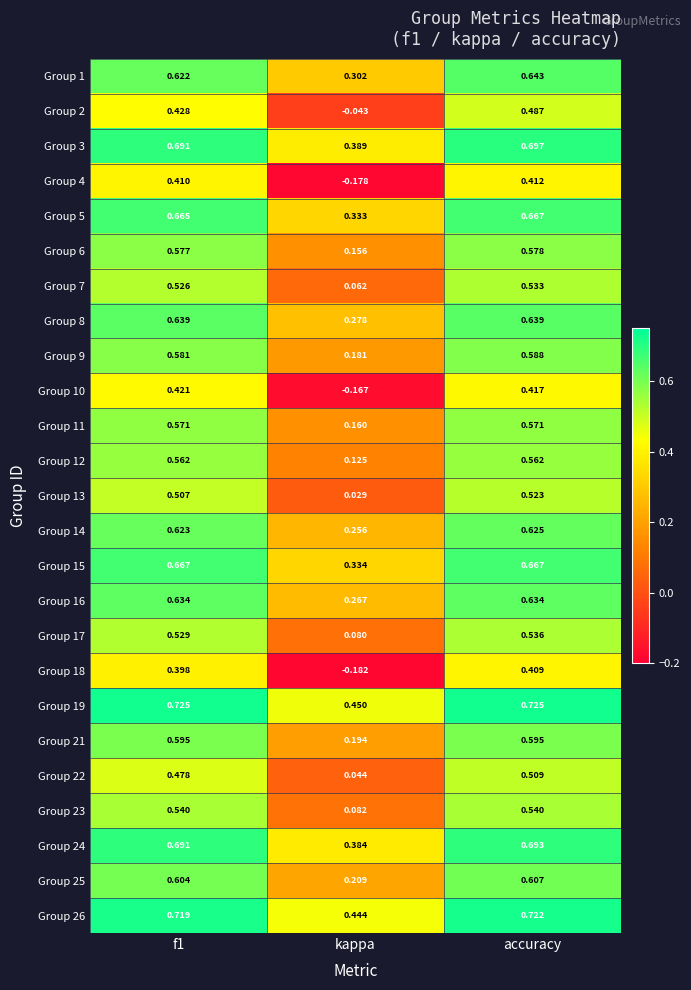

Where is Group 2 nearest to the value 0?

kappa